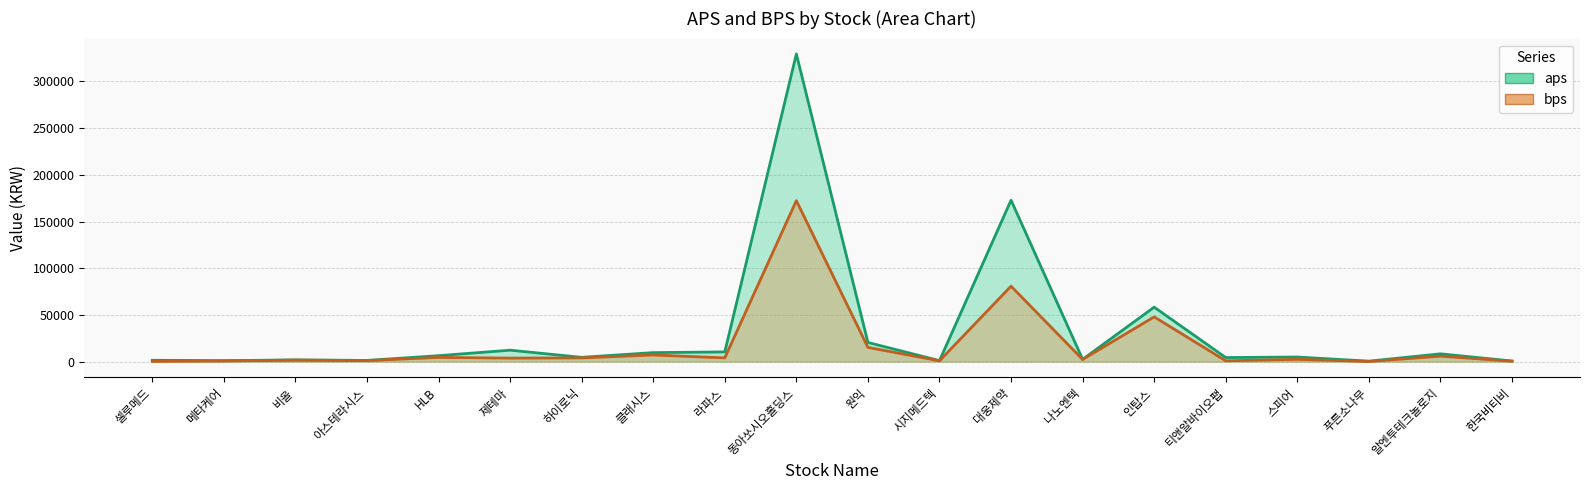

The value of bps at 셀루메드 is 320.5. True or false?

False